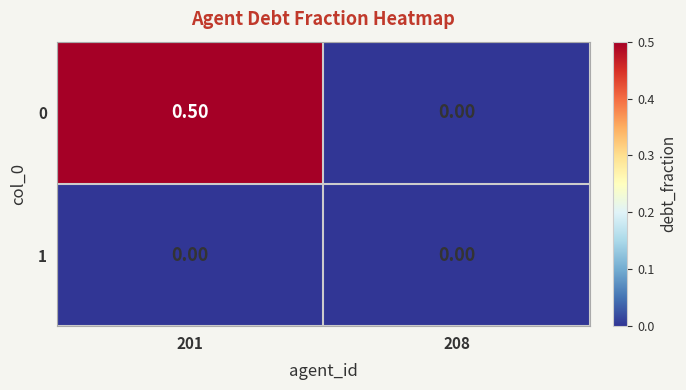

At which category is the sum across all series the highest?

201